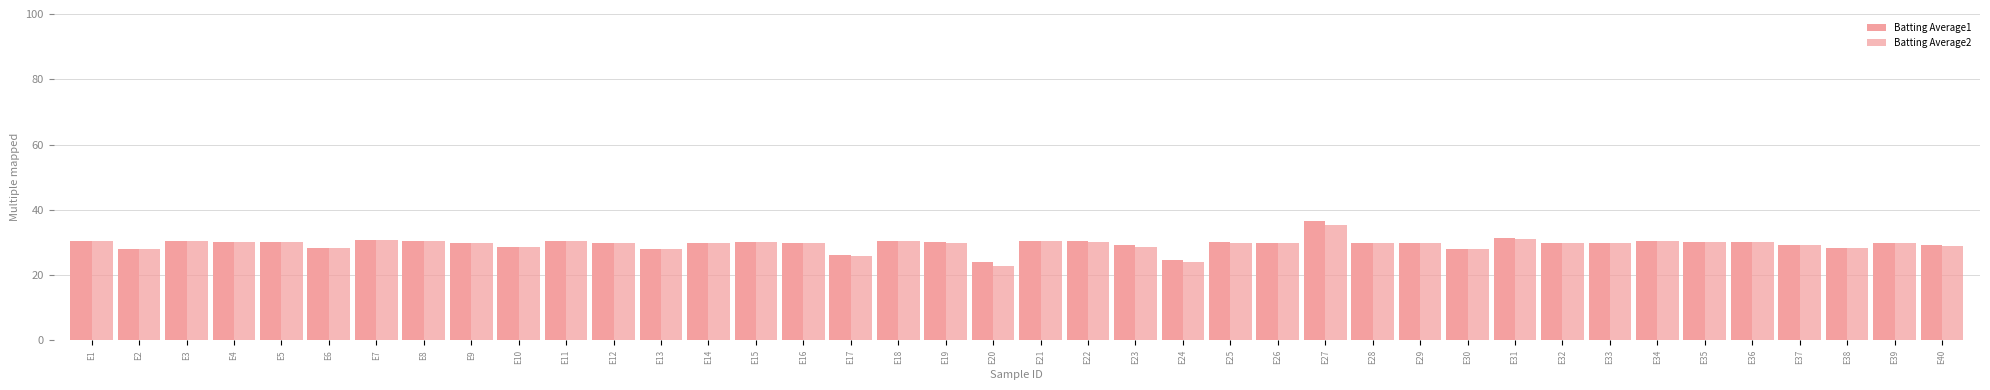

How many groups of bars are there?

40